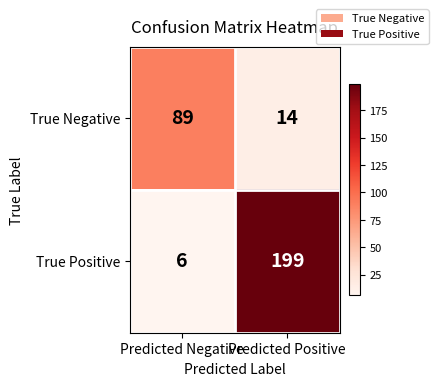

Reading right to left, what are all the values shown in this chart?

True Negative: Predicted Positive=14	Predicted Negative=89
True Positive: Predicted Positive=199	Predicted Negative=6